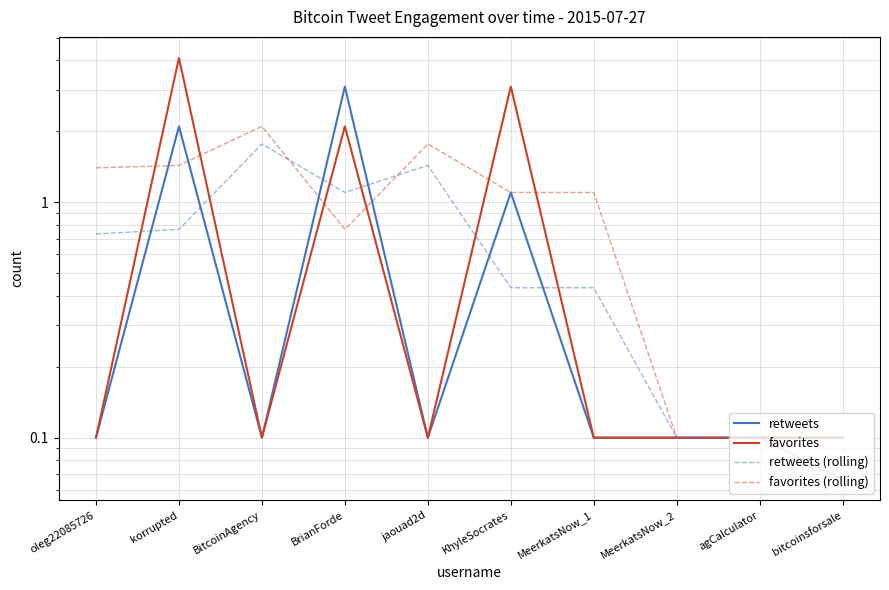

Which series ends up on top after the final intersection of retweets and favorites (rolling)?

favorites (rolling)